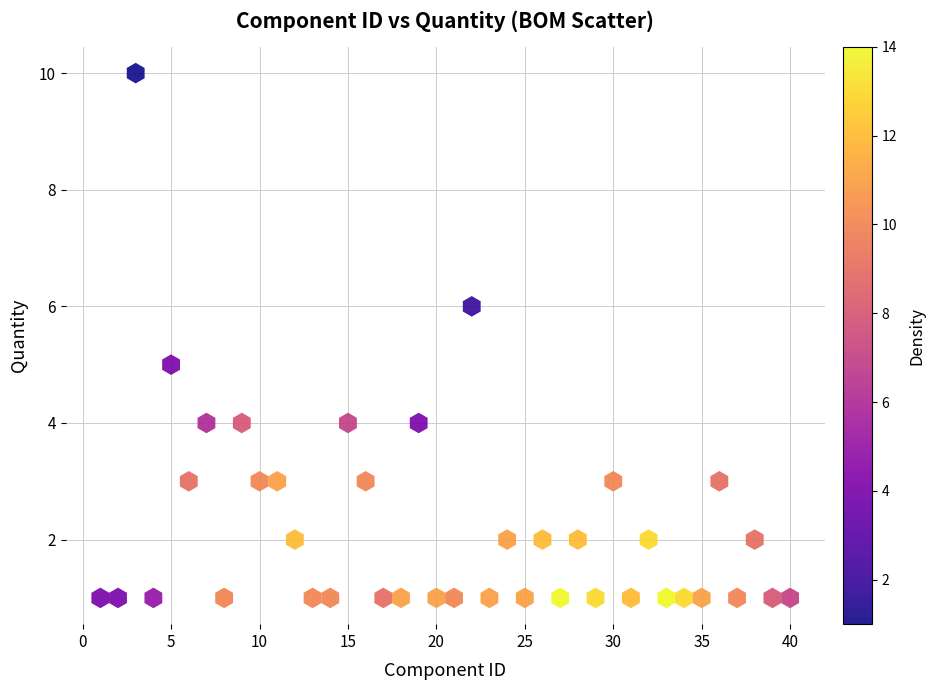

What is the range of Y values (max minus min)?

9